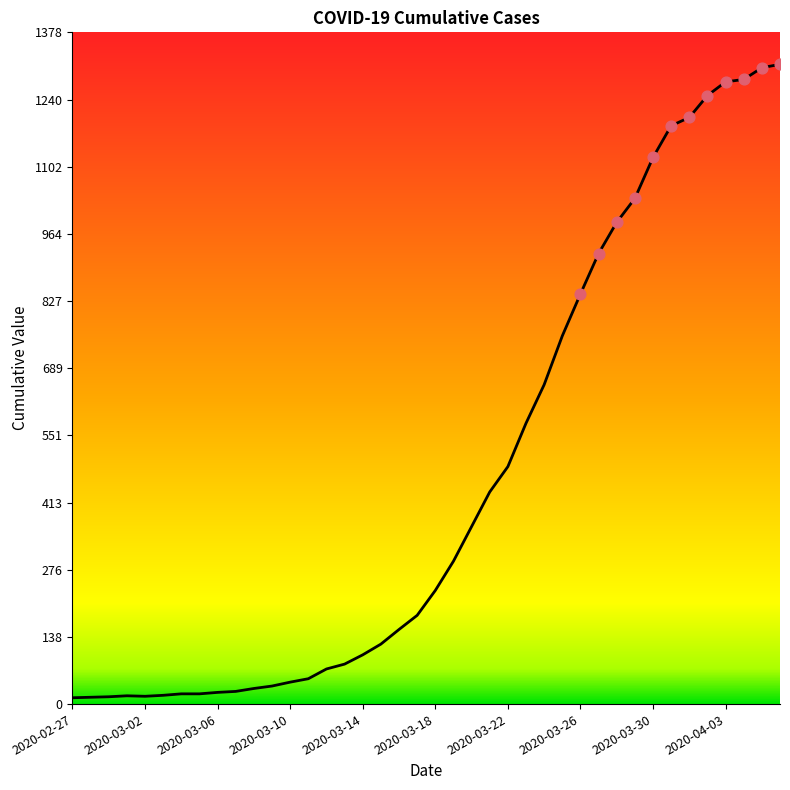

What is the maximum value shown in the chart?

1312